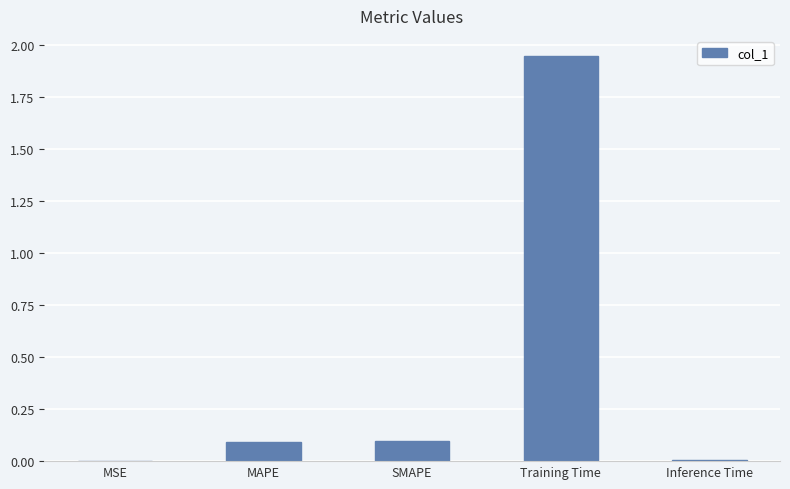

At which category does the chart reach its peak across all series?

Training Time